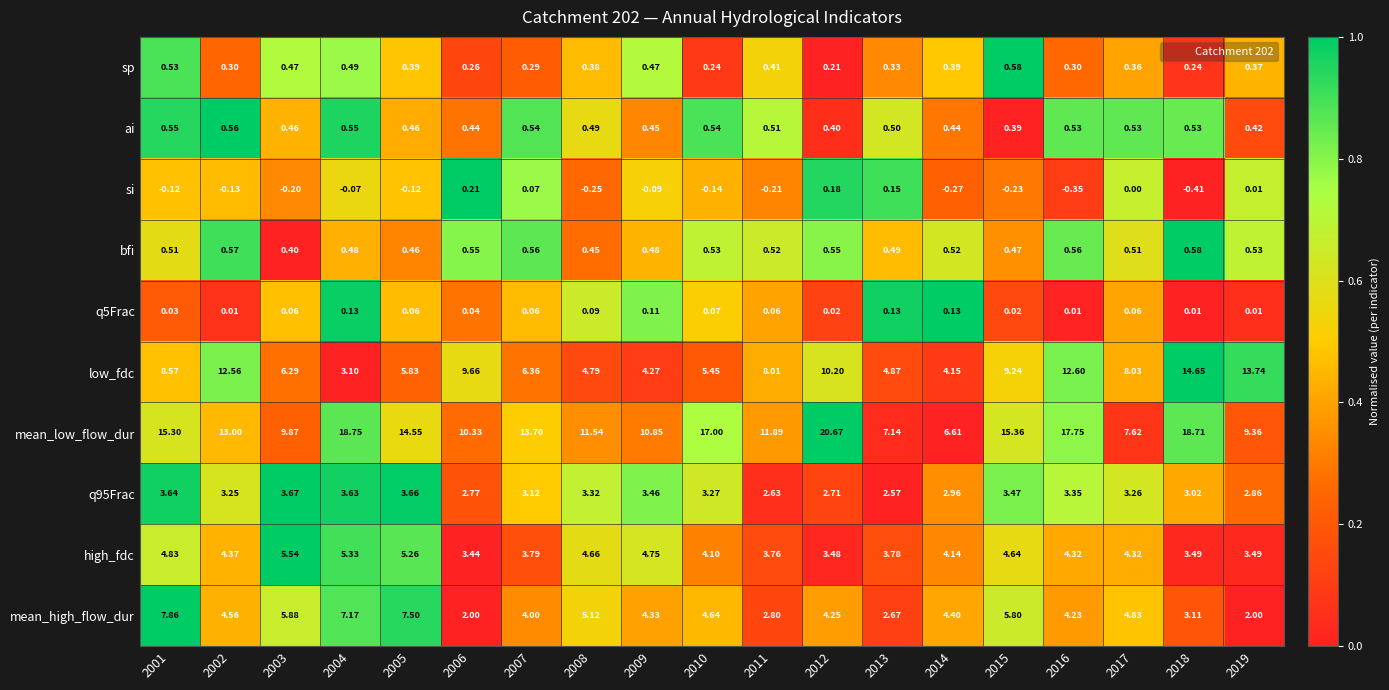

Which series changed the most between 2006 and 2009?

low_fdc